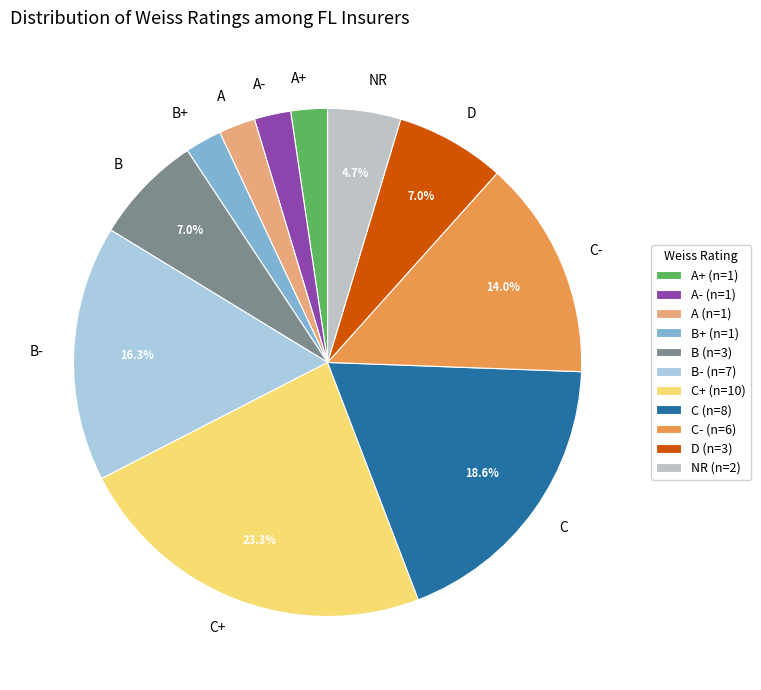

Count the number of slices in the pie.

11